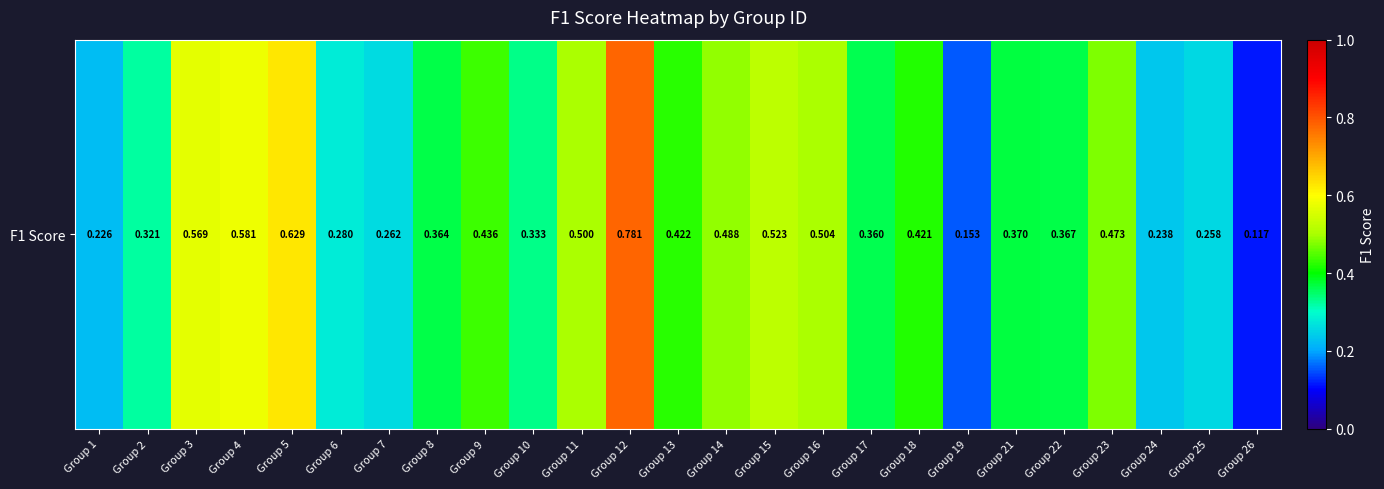

What value does the data have at Group 7?

0.3